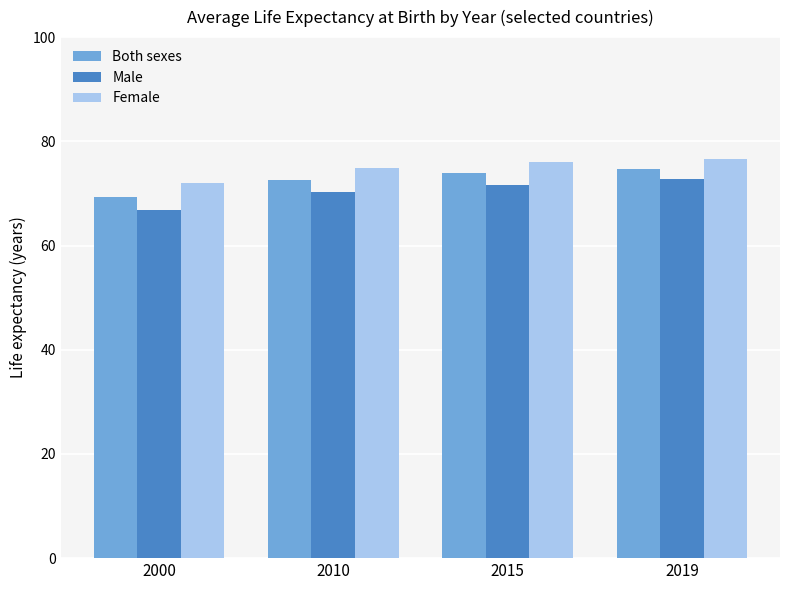

What is the sum of all Both sexes values?

290.5